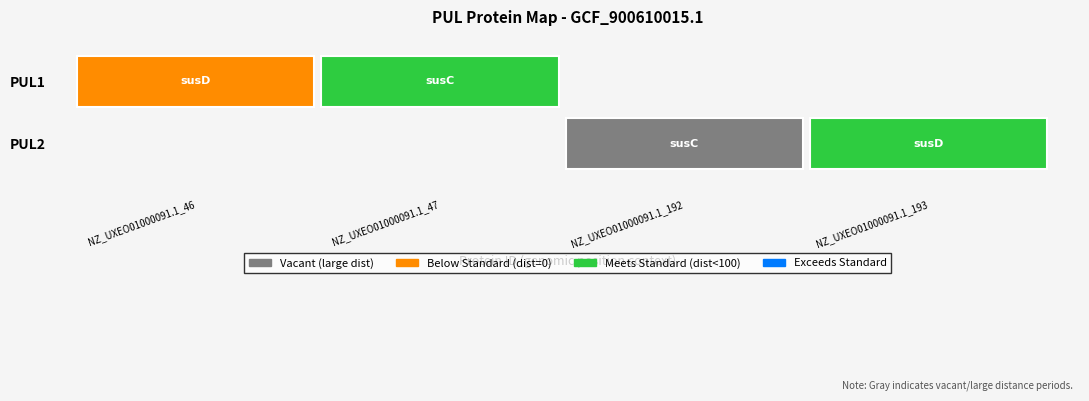

Rank the series by their average value, from highest to lowest.

PUL2, PUL1